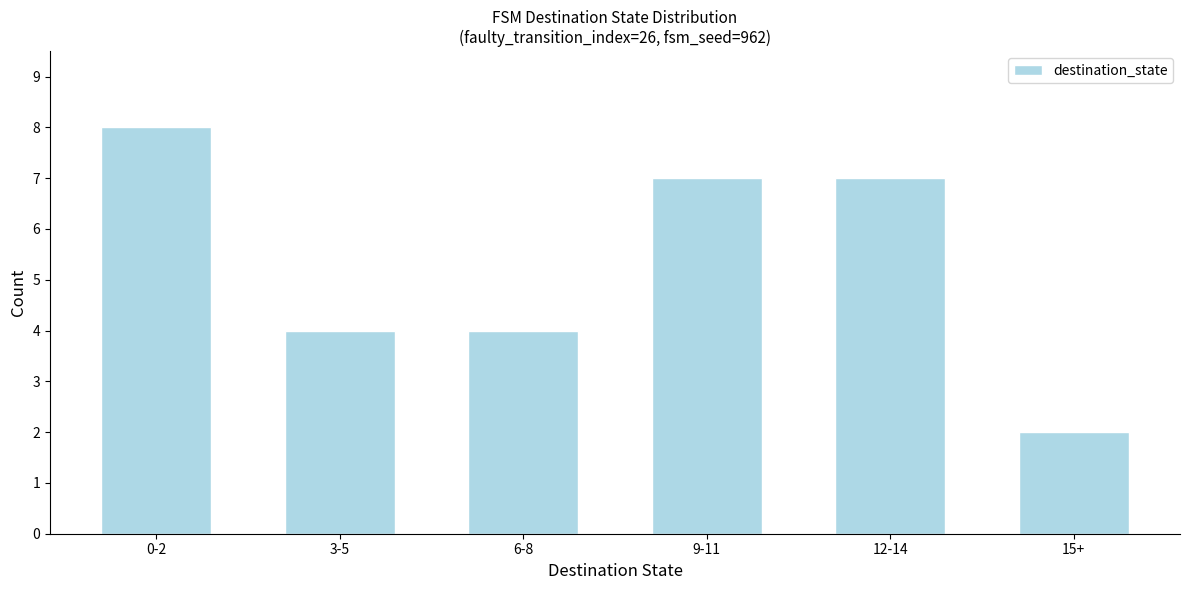

Reading left to right, what are all the values shown in this chart?

8	4	4	7	7	2